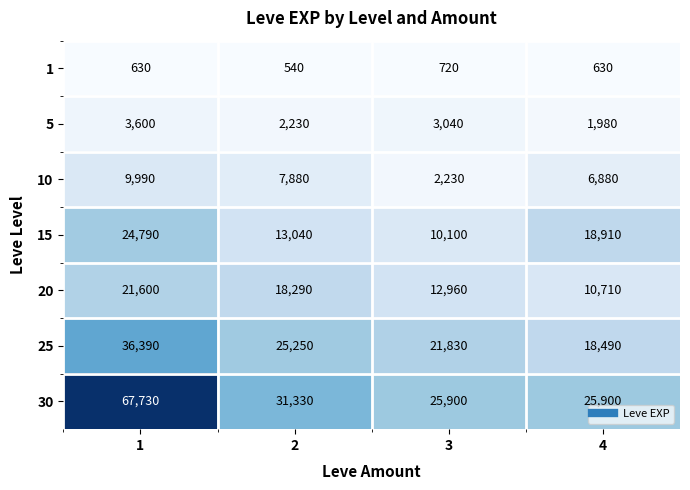

Count the number of categories in the chart.

4